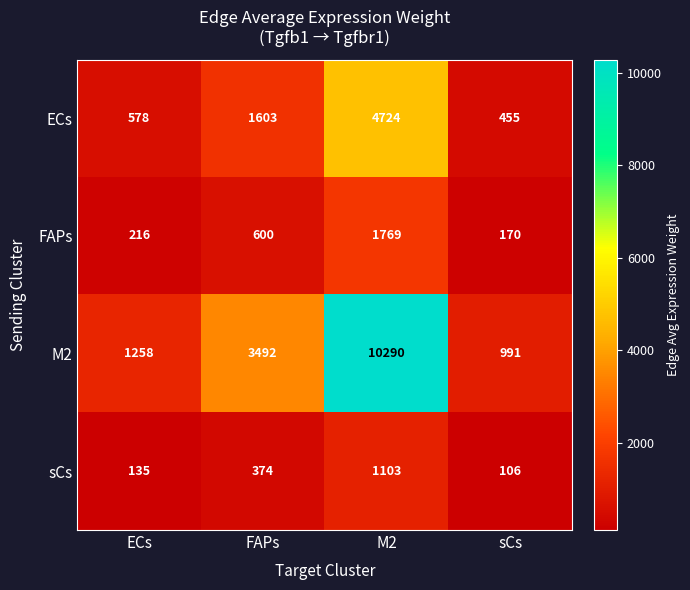

Rank the categories by FAPs value from highest to lowest.

M2, FAPs, ECs, sCs